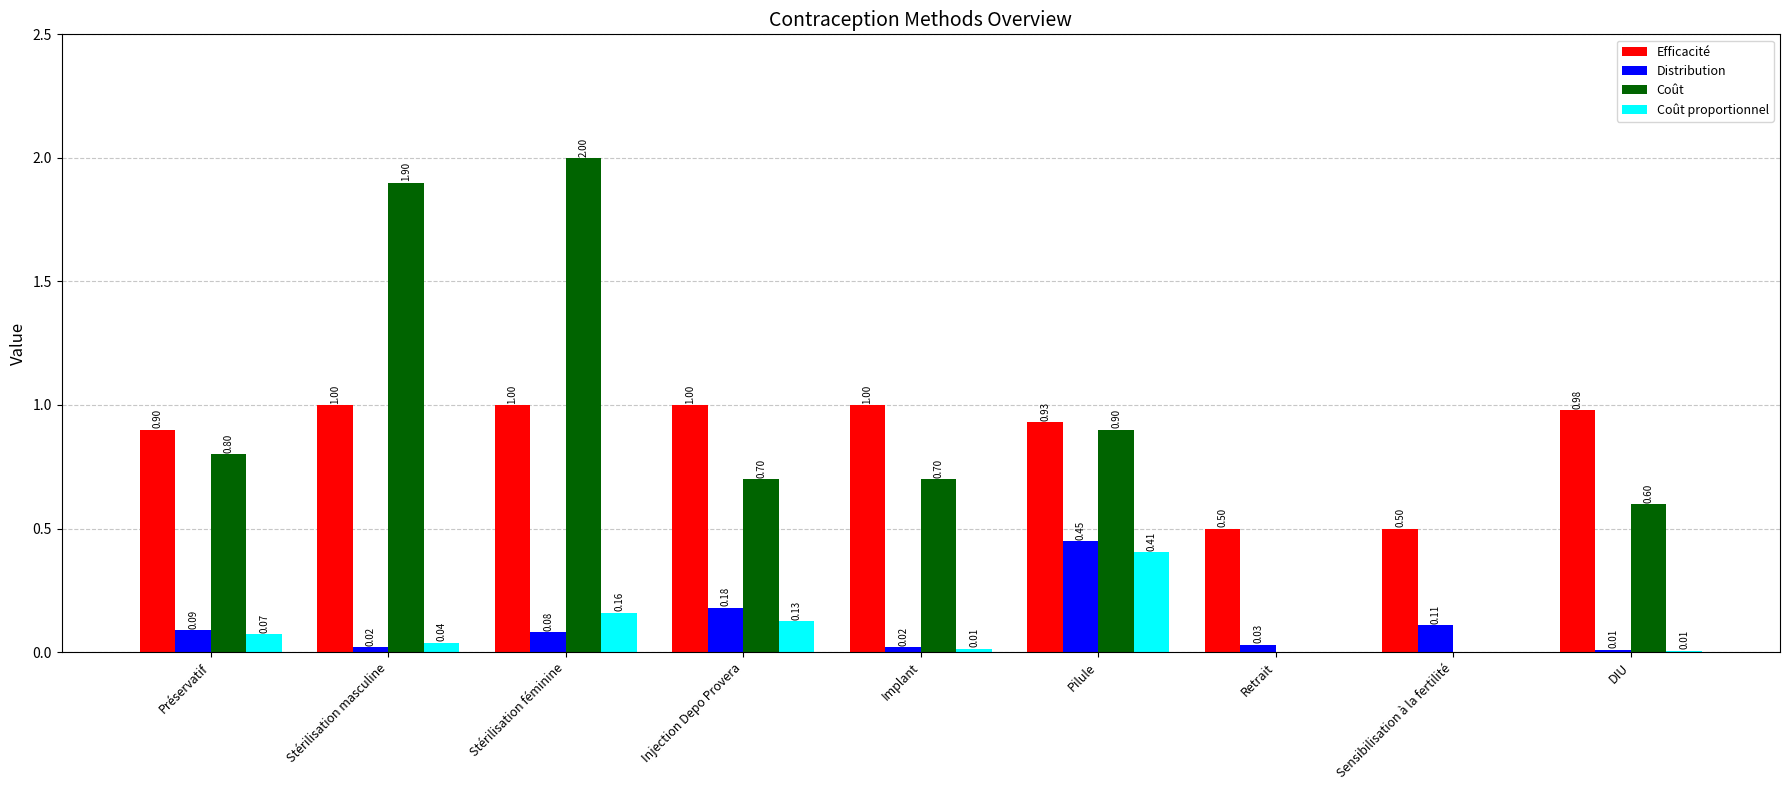

At which label does Coût proportionnel reach its peak?

Pilule